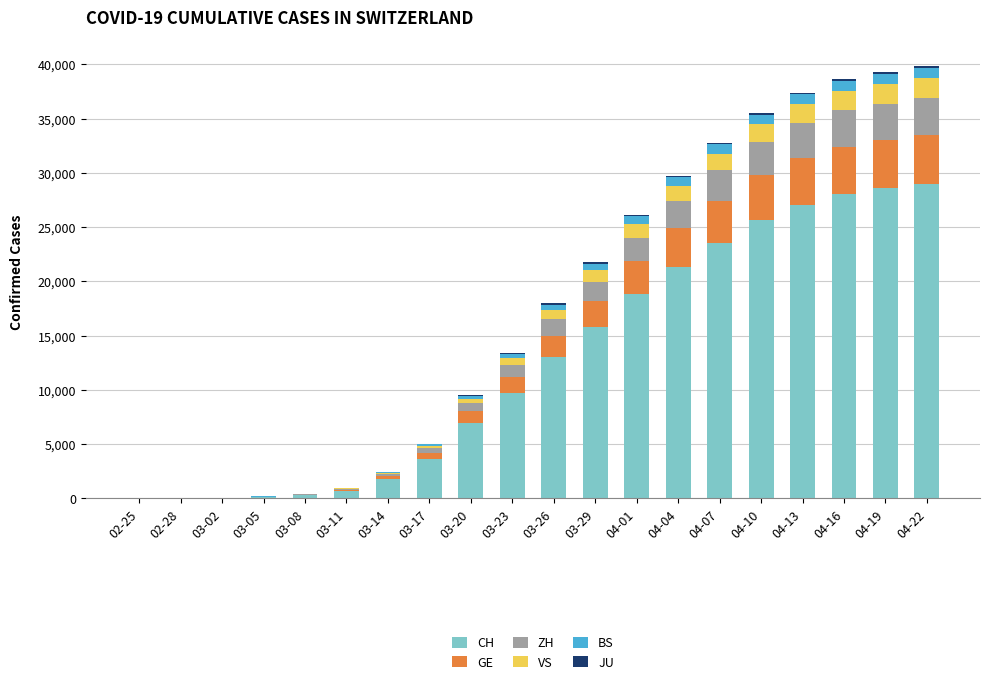

What is the maximum value for CH?

29016